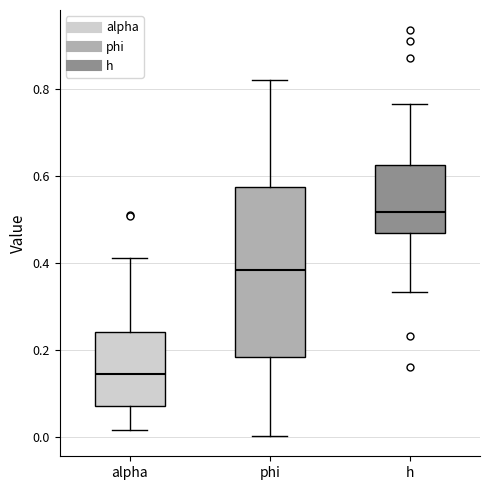

Which box's median line is the highest?

h